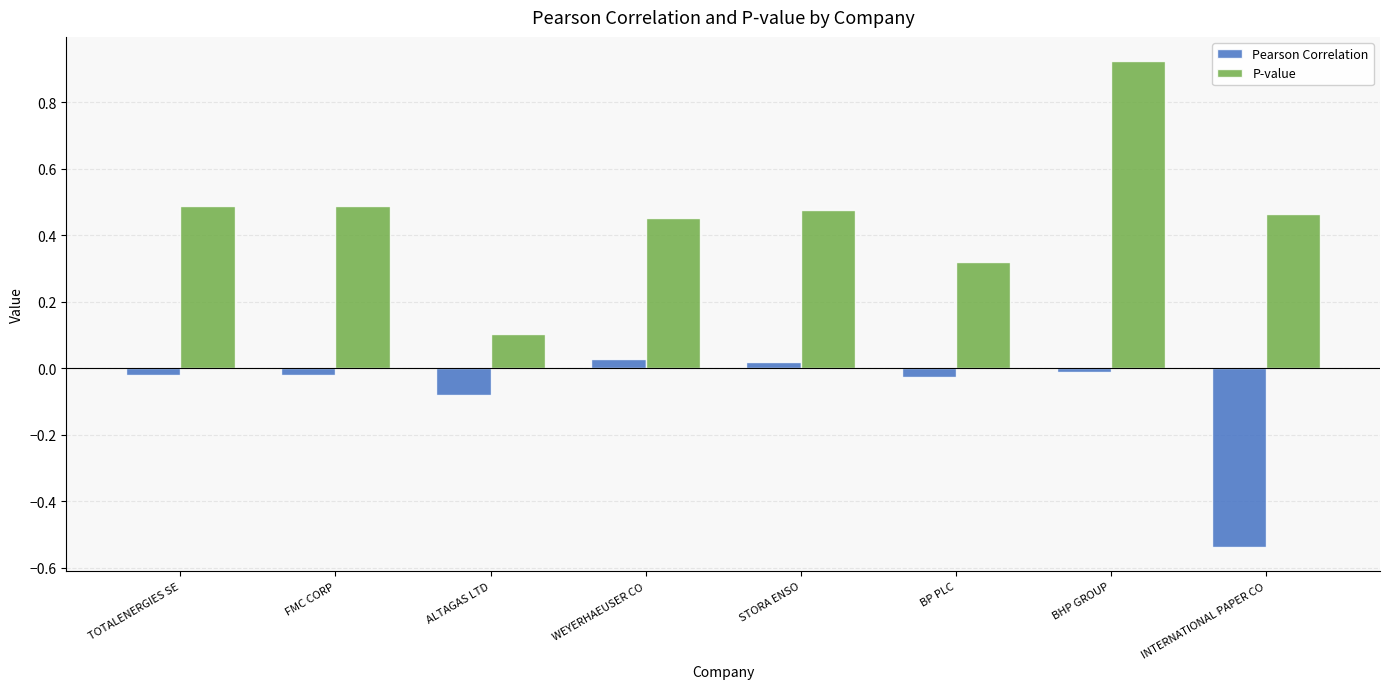

The Pearson Correlation series shows 0.0 at STORA ENSO. True or false?

True